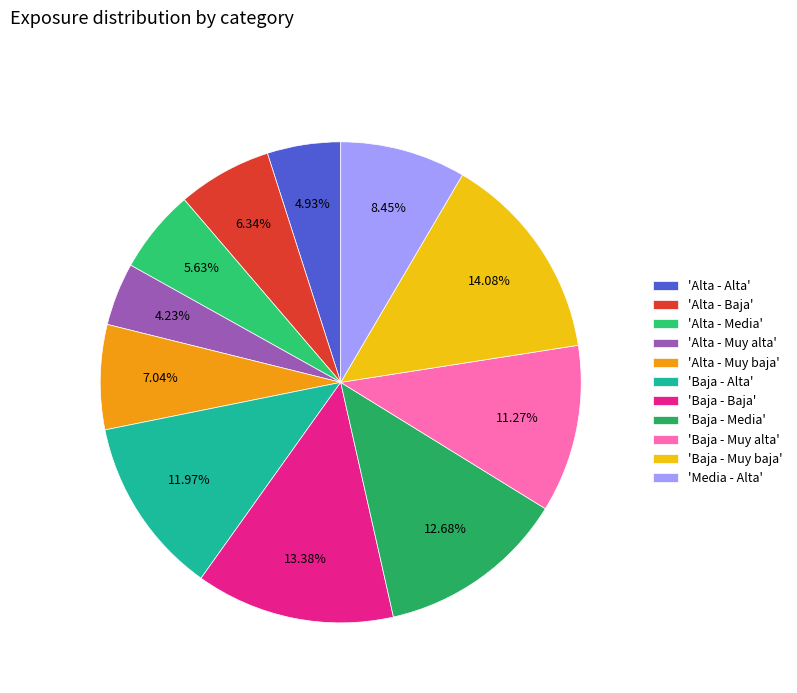

How many segments does this pie chart have?

11